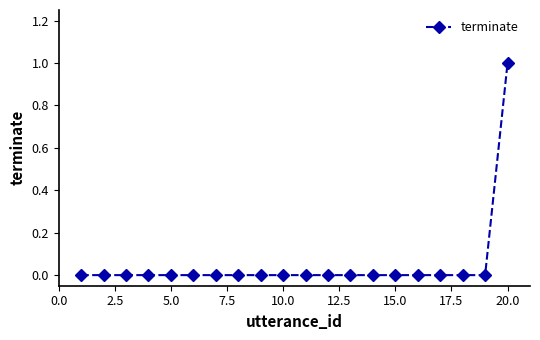

Reading left to right, what are all the values shown in this chart?

0	0	0	0	0	0	0	0	0	0	0	0	0	0	0	0	0	0	0	1